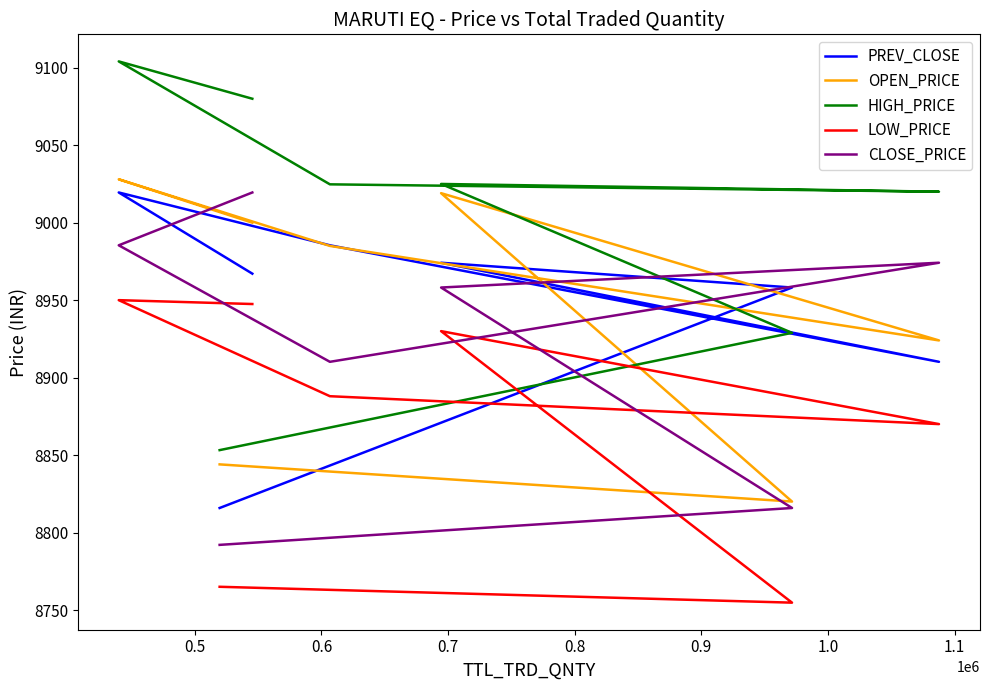

Reading left to right, list all the values displayed in this chart.

PREV_CLOSE: 8967.1	9019.5	8985.4	8910.2	8974.1	8958.1	8815.9
OPEN_PRICE: 9000.0	9028.0	8985.0	8924.0	9019.0	8820.0	8844.0
HIGH_PRICE: 9080.0	9104.1	9024.8	9020.0	9025.0	8928.9	8853.2
LOW_PRICE: 8947.5	8950.0	8888.0	8870.0	8930.0	8754.8	8765.0
CLOSE_PRICE: 9019.5	8985.4	8910.2	8974.1	8958.1	8815.9	8792.0